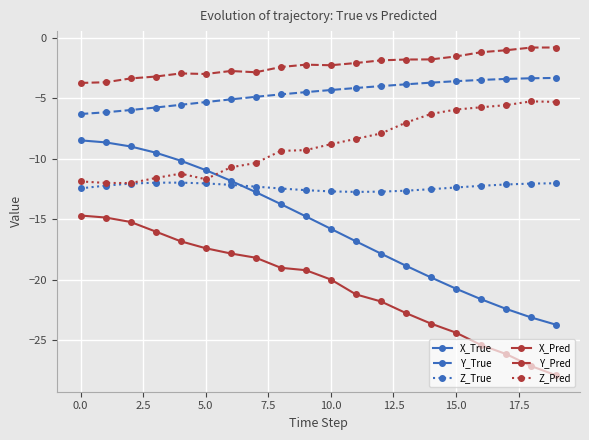

Which series has the widest spread of values?

X_True